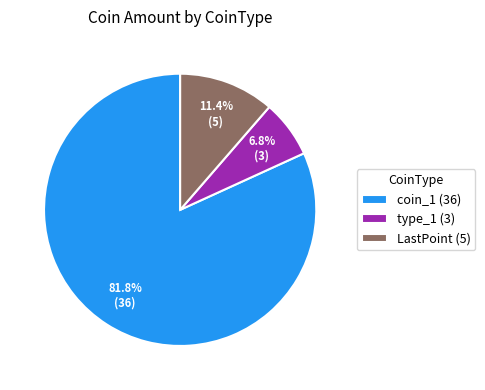

Which slice is the largest?

coin_1 (36)